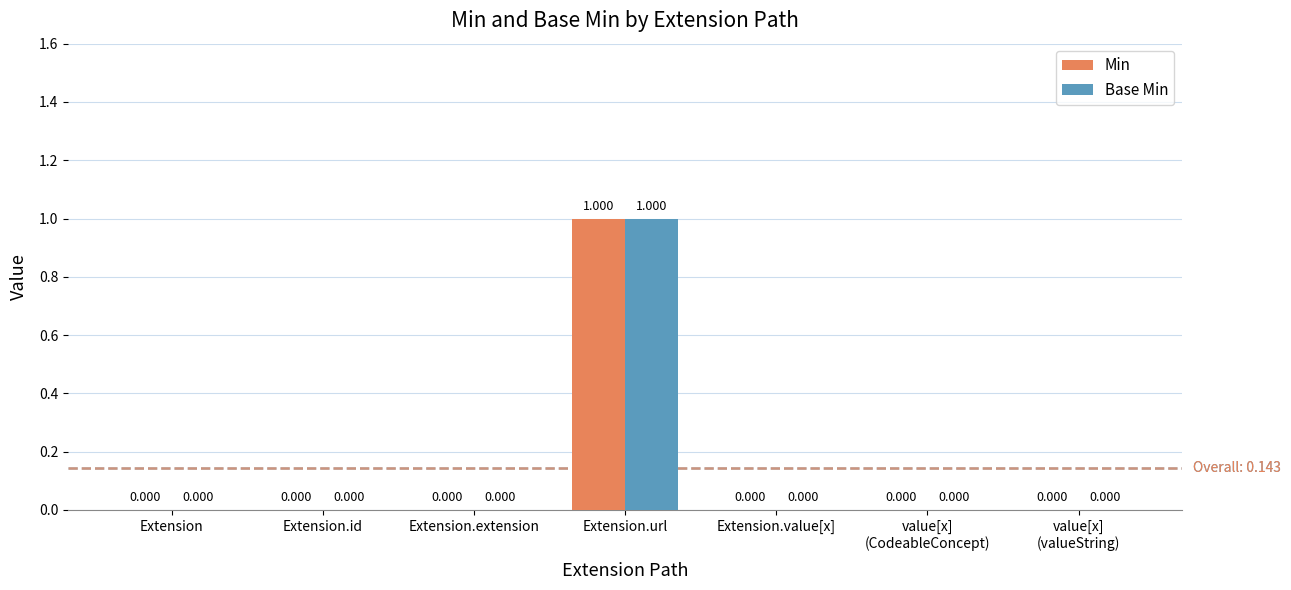

How many categories are shown in the chart?

7